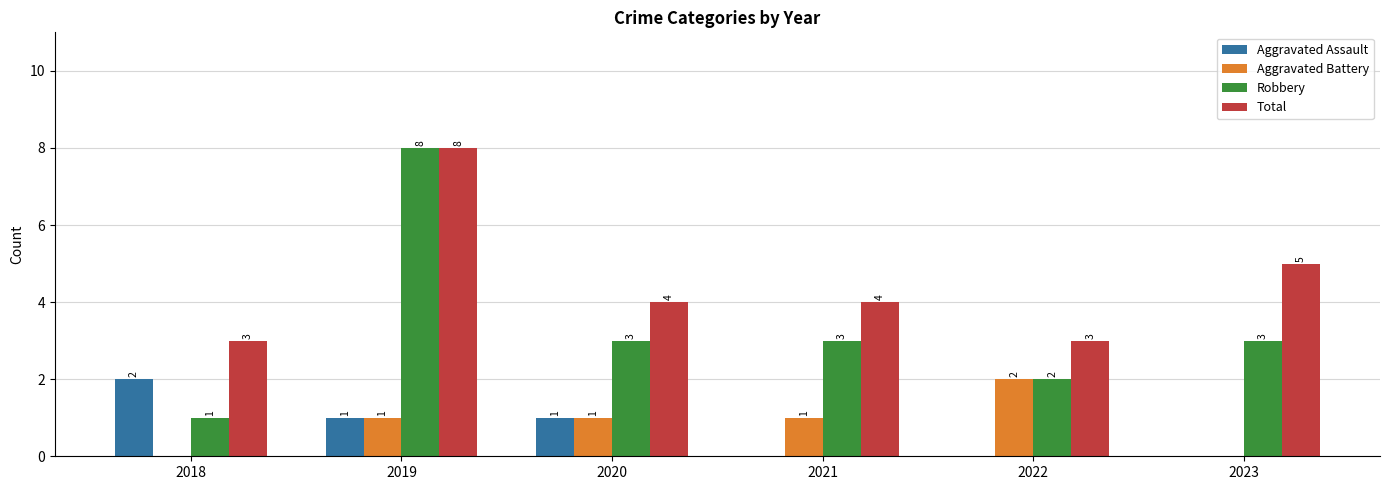

What is the approximate value of Total at 2021?

4